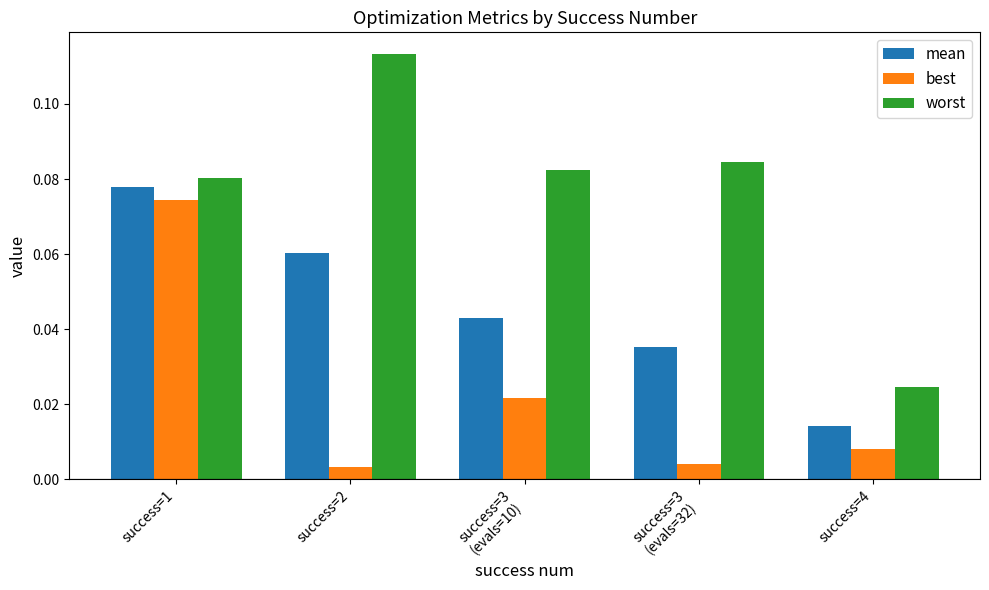

Where is worst nearest to the value 0?

success=4